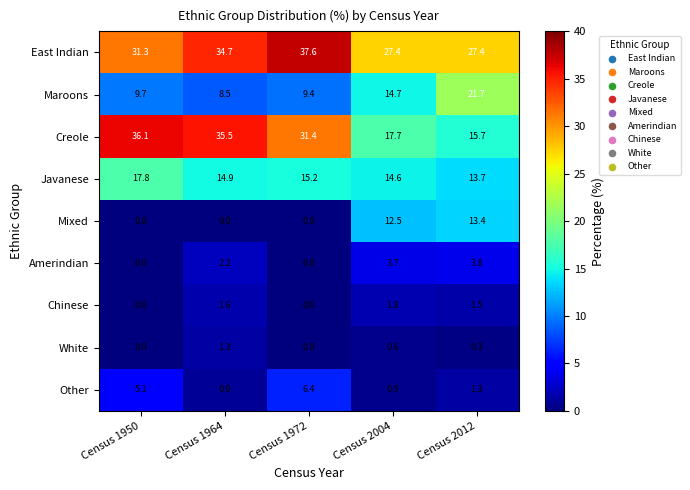

Rank the series at Census 1964 from highest to lowest value.

Creole, East Indian, Javanese, Maroons, Amerindian, Chinese, White, Other, Mixed